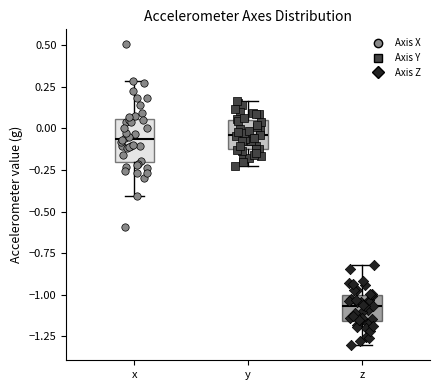

Comparing the boxes themselves (not the whiskers), which one is the tallest?

x